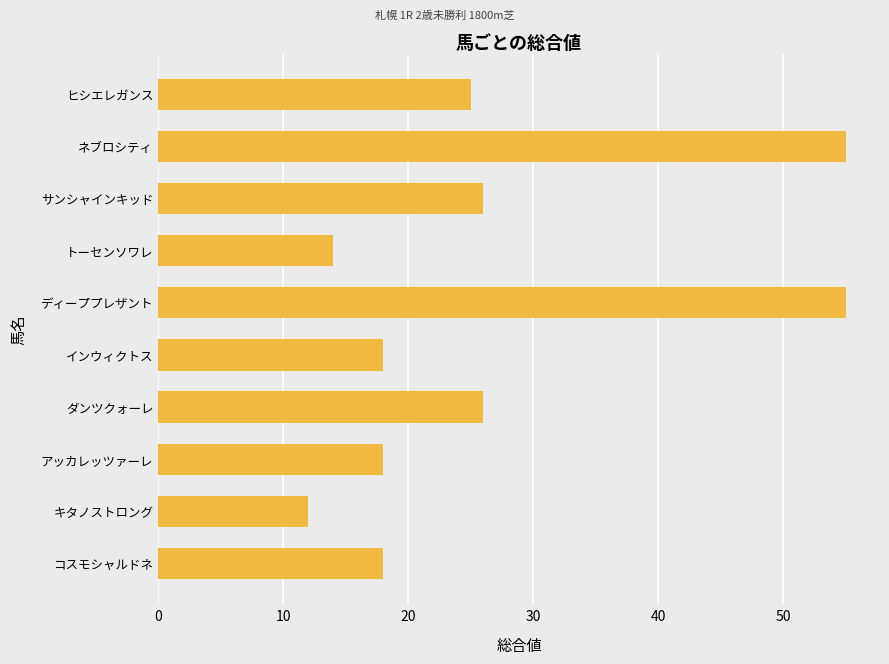

Which has a higher value, アッカレッツァーレ or キタノストロング?

アッカレッツァーレ